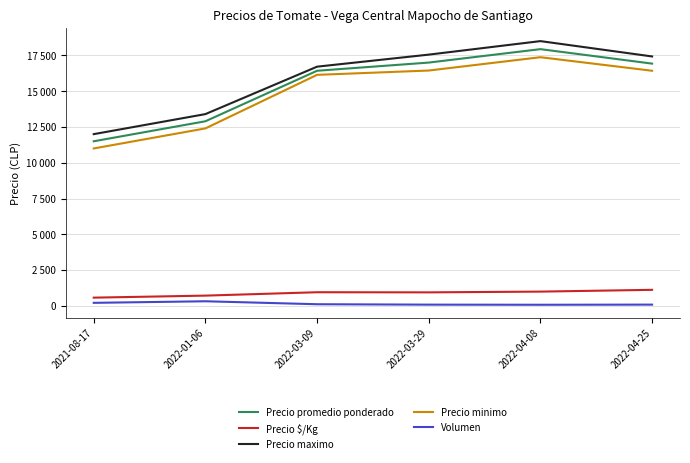

What is the maximum value shown in the chart?

18500.0